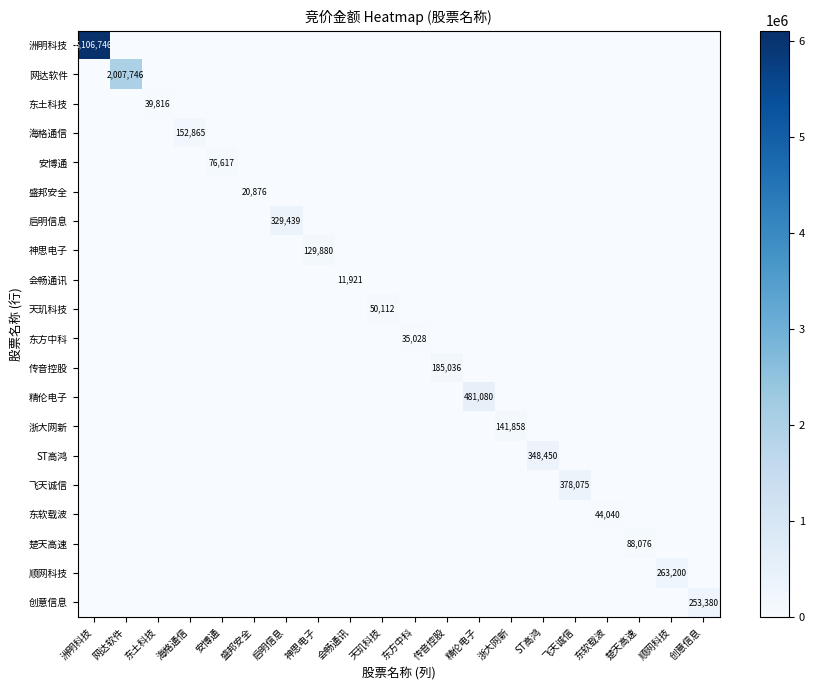

At 顺网科技, list the series in order from largest to smallest.

顺网科技, 洲明科技, 网达软件, 东土科技, 海格通信, 安博通, 盛邦安全, 启明信息, 神思电子, 会畅通讯, 天玑科技, 东方中科, 传音控股, 精伦电子, 浙大网新, ST高鸿, 飞天诚信, 东软载波, 楚天高速, 创意信息